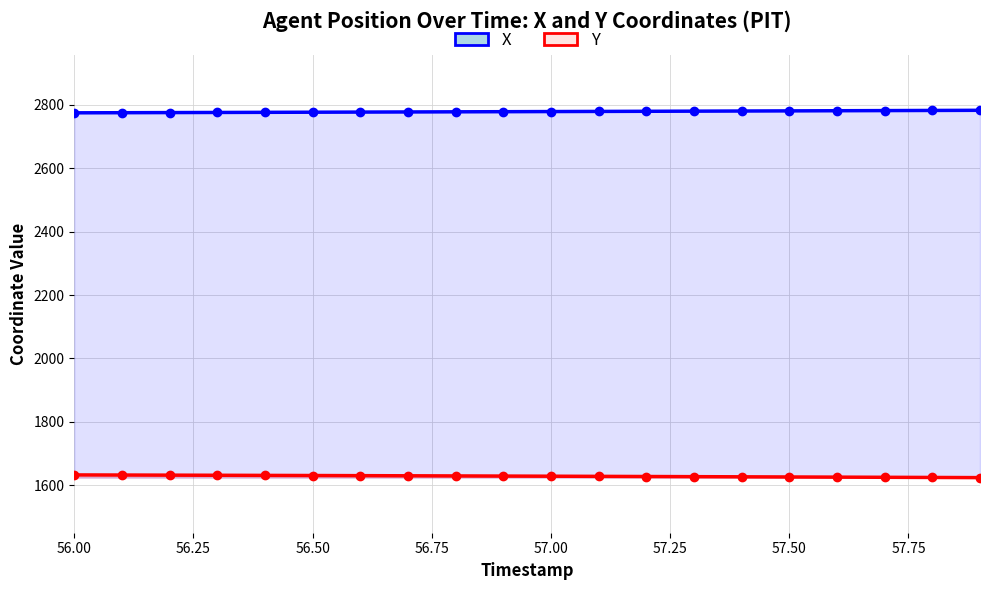

The value of X at 12 is 4106.6. True or false?

False